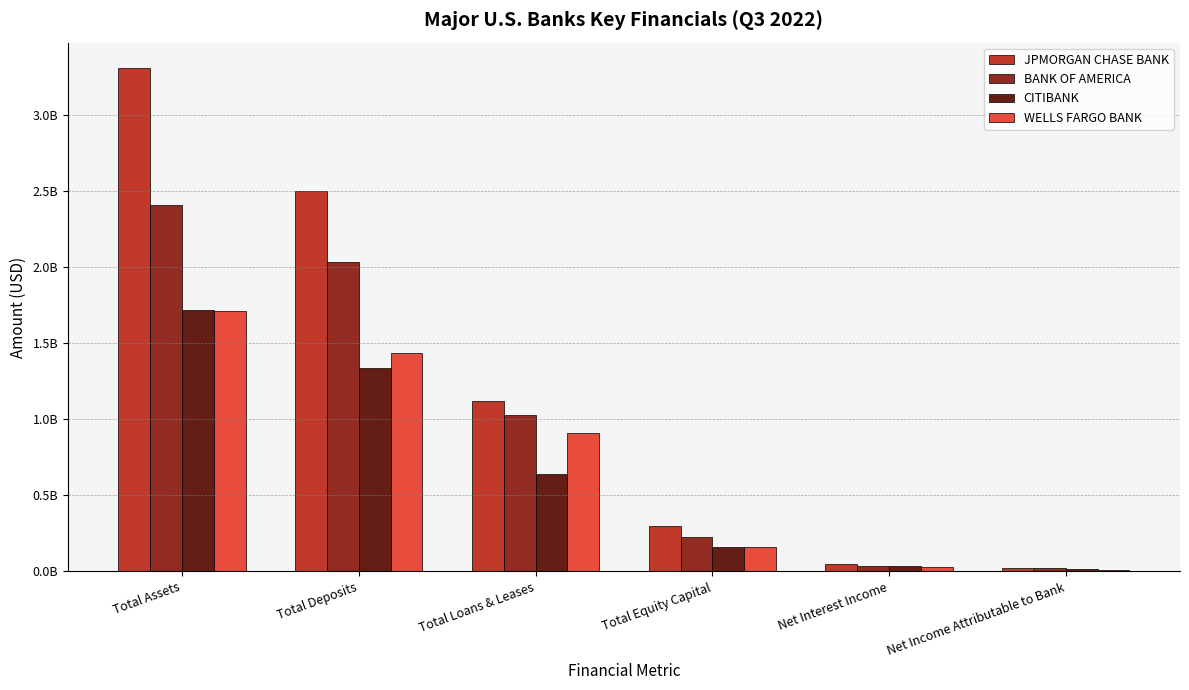

What are all the series names shown in the legend?

JPMORGAN CHASE BANK, BANK OF AMERICA, CITIBANK, WELLS FARGO BANK